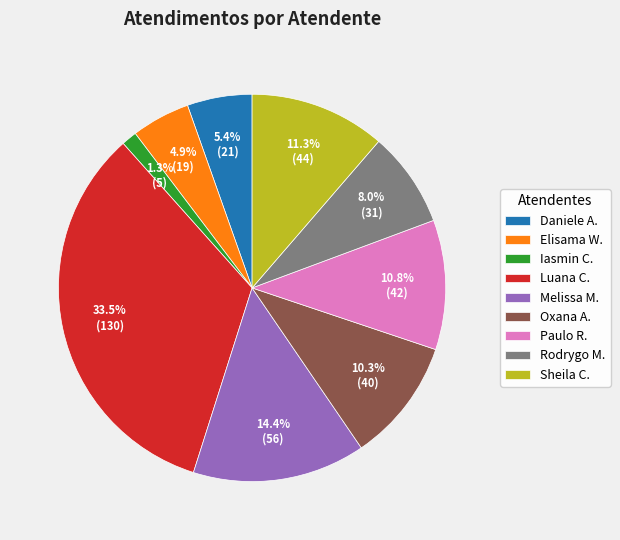

Which has a higher value, Iasmin C. or Oxana A.?

Oxana A.